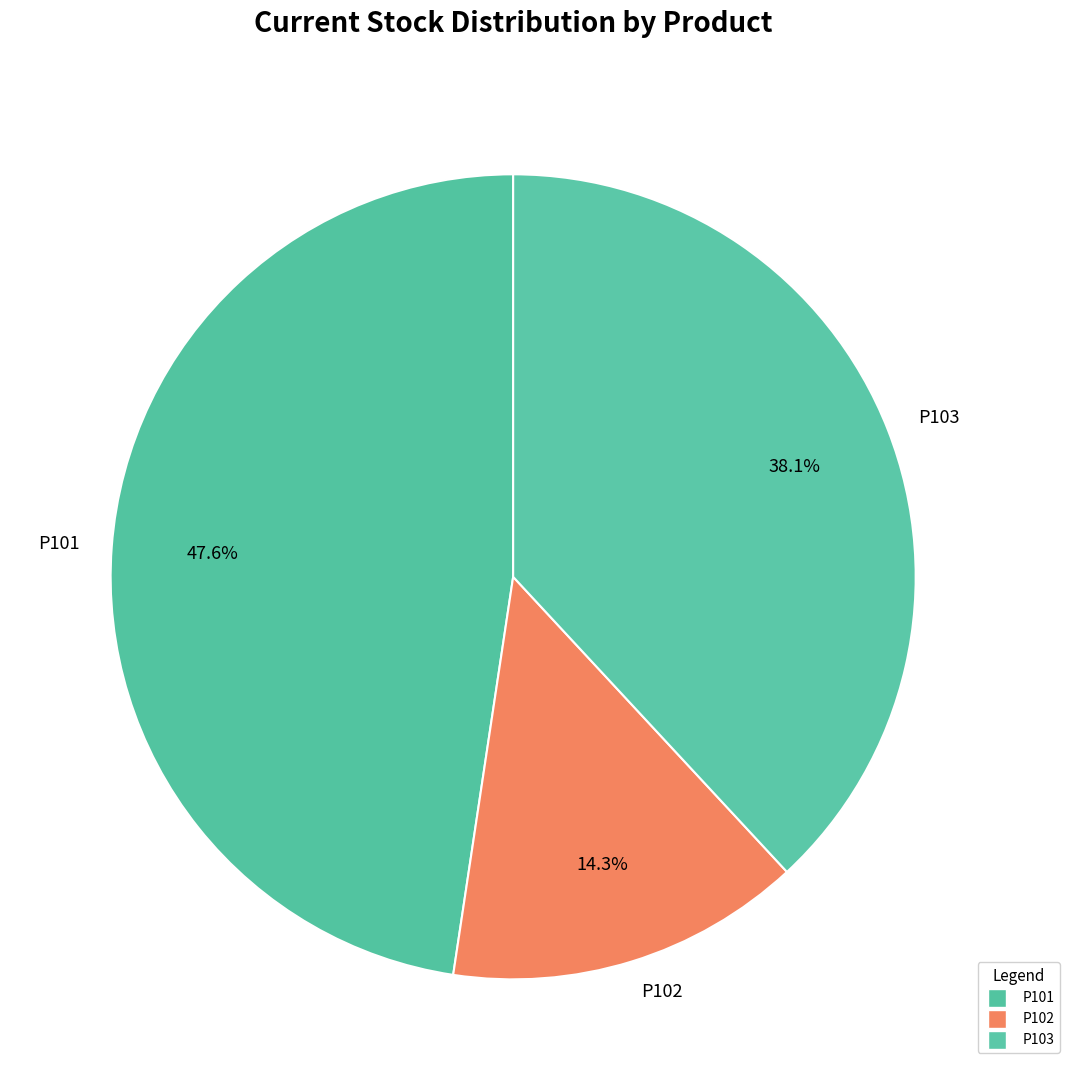

To the nearest percent, what percentage of the pie is P101?

48%